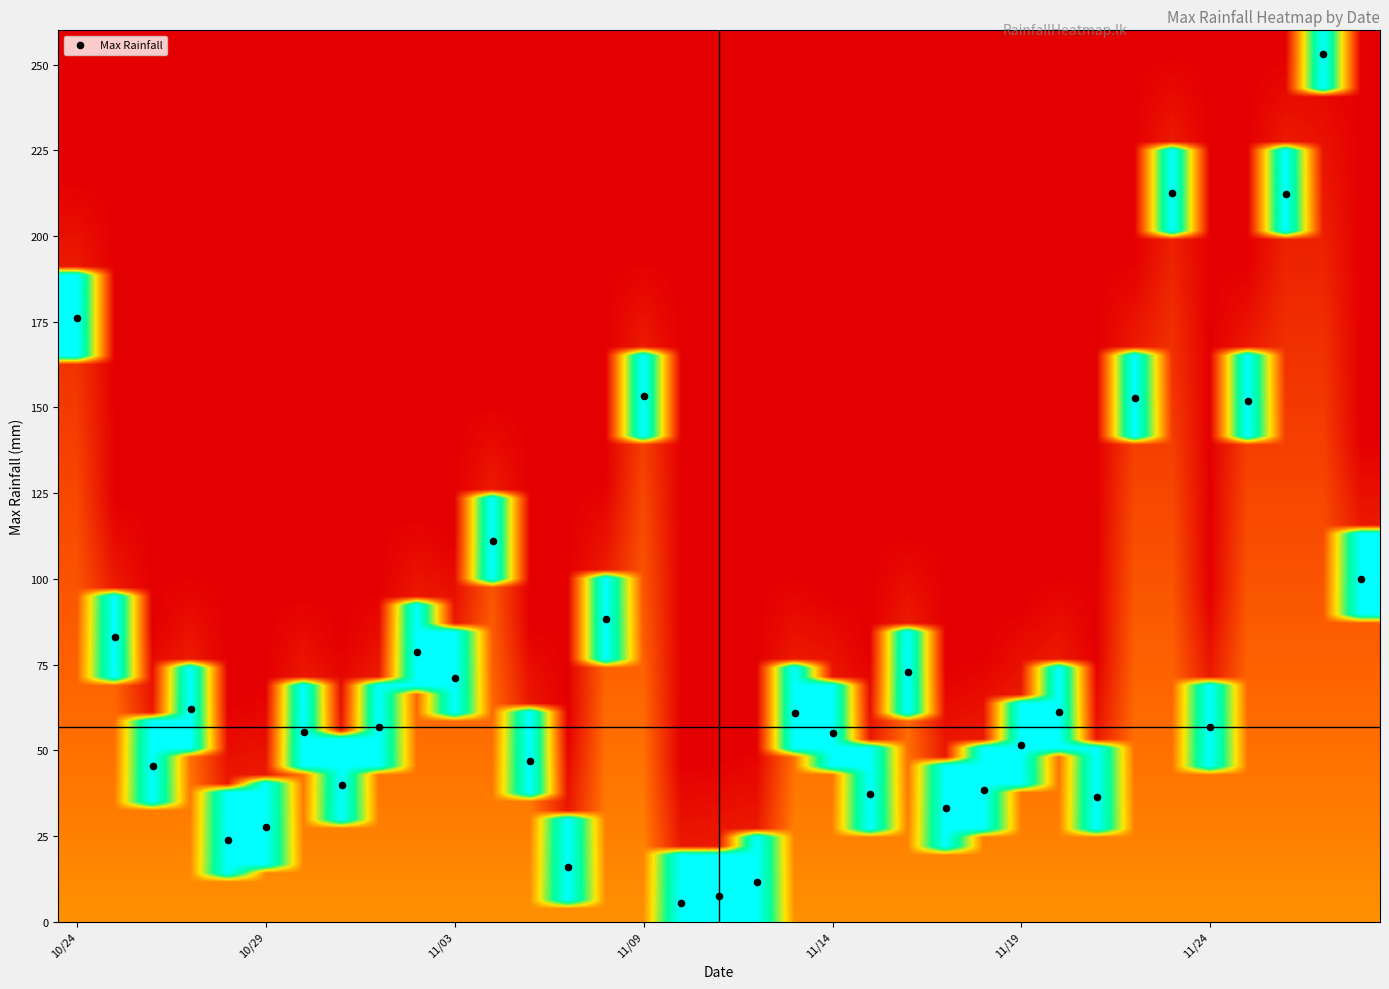

What is the range of X values (max minus min)?

34.0